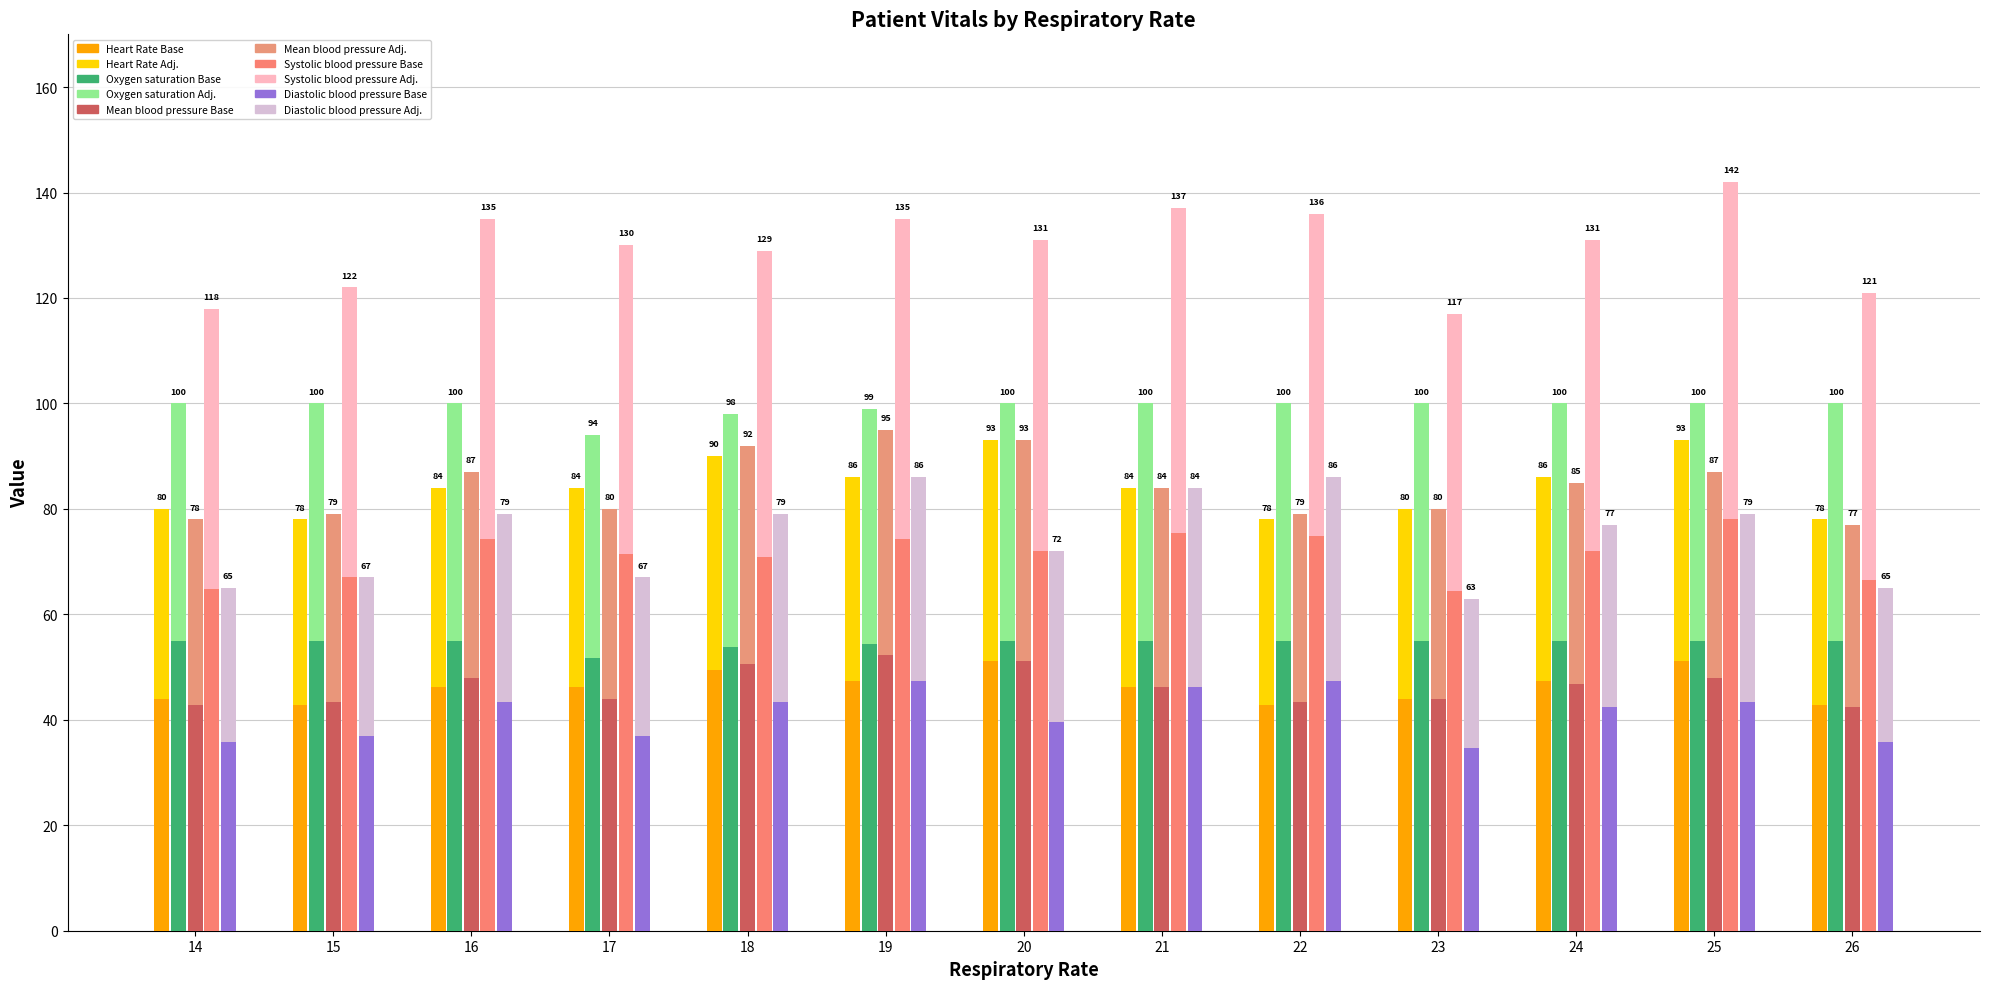

At which category does the chart reach its peak across all series?

25